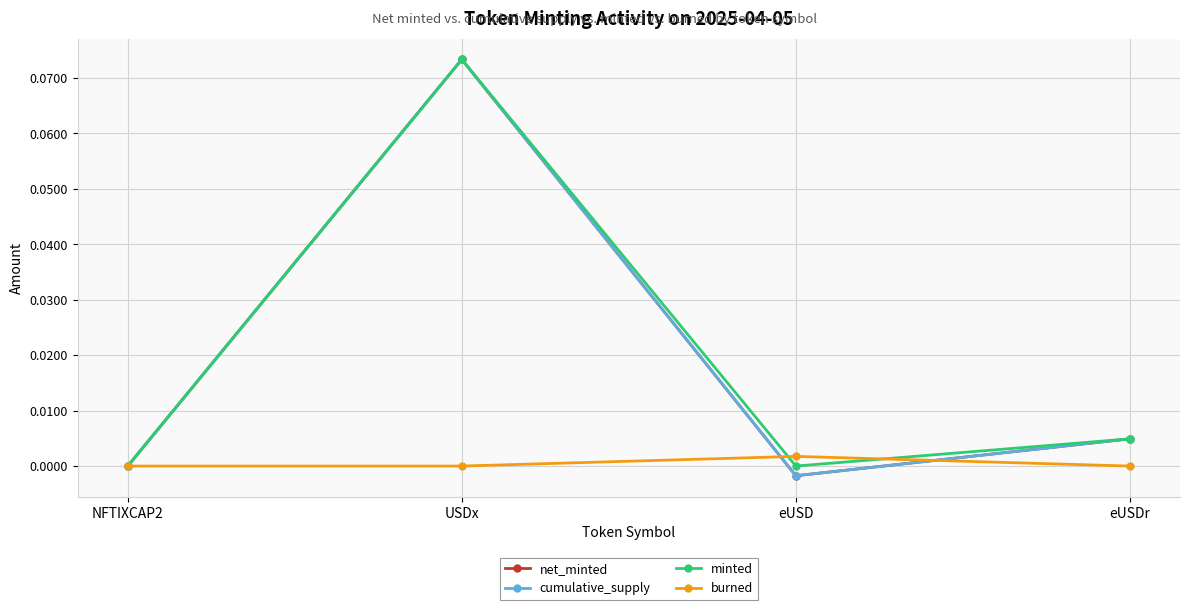

True or false: cumulative_supply has a value of 0.0 at eUSDr.

True